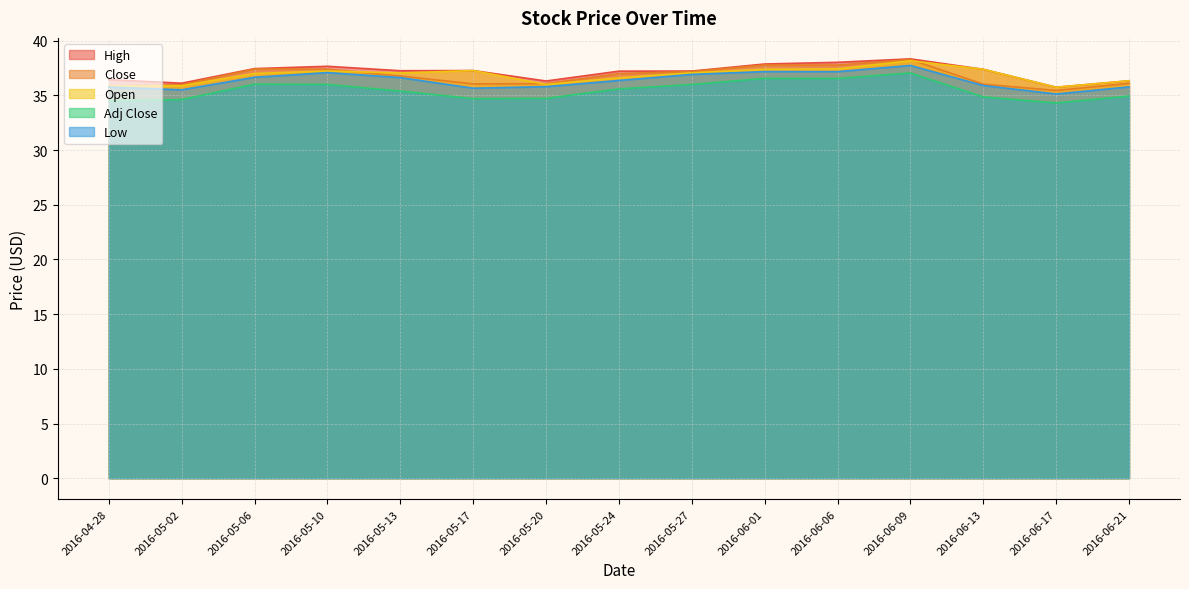

Where do Open and Close first cross each other?

2016-05-10 and 2016-05-13